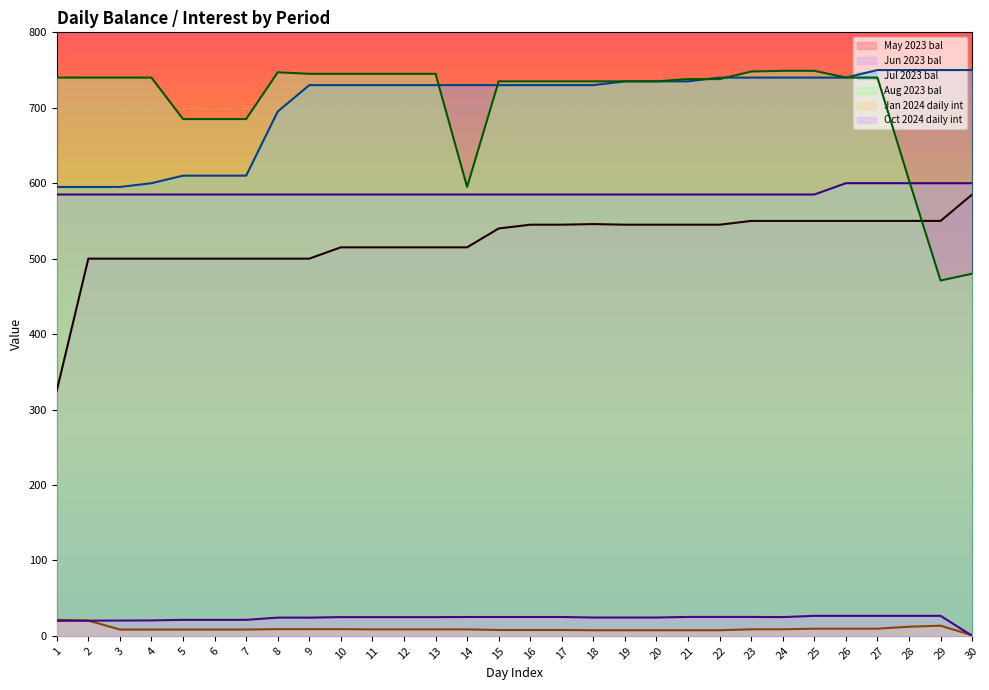

Read the May 2023 bal value at 11.

515.0